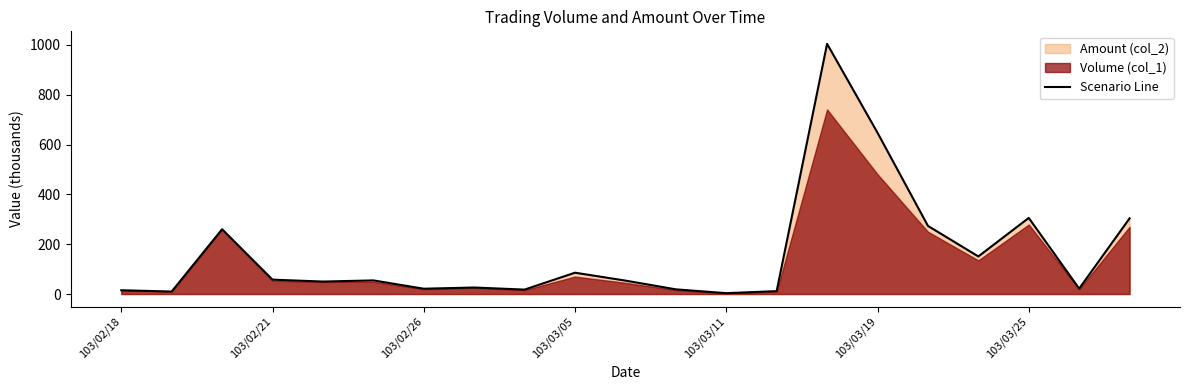

How many categories are shown in the chart?

21